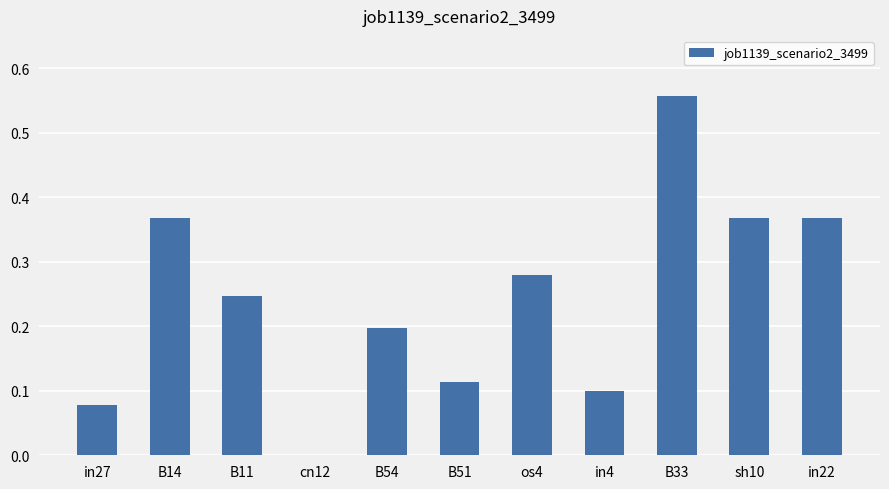

Count the values in the range 0 to 1.

11